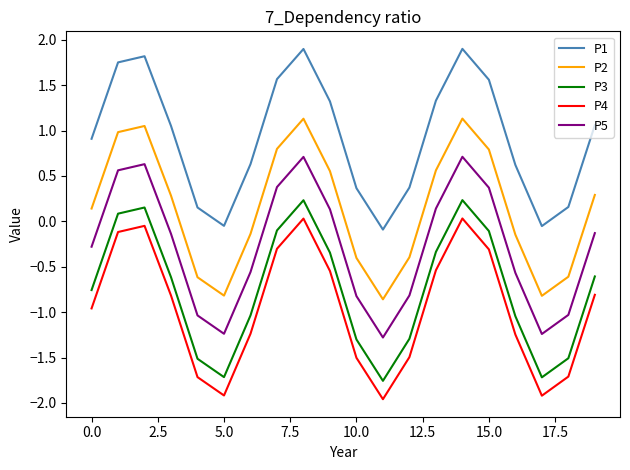

True or false: P3 and P2 intersect in this chart.

False